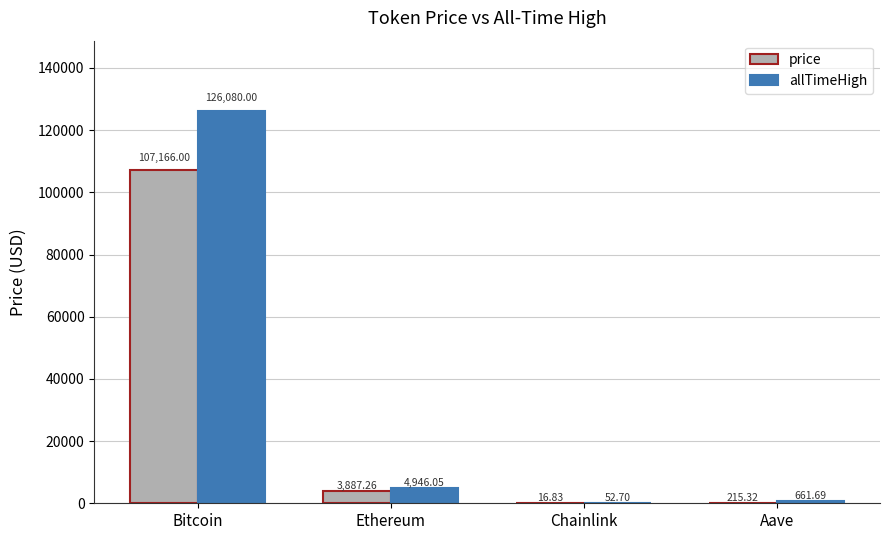

What is the average value of the allTimeHigh series?

32935.1